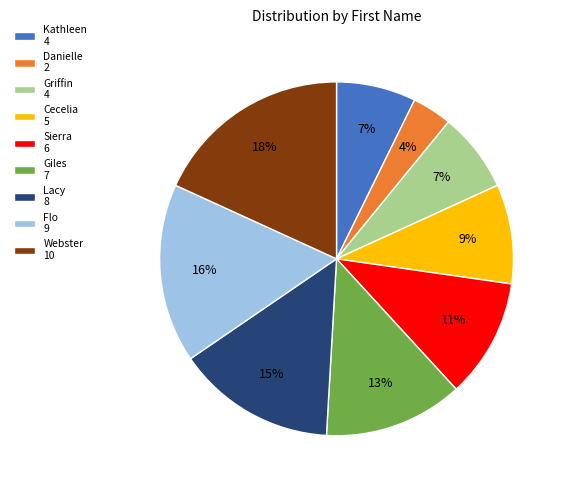

To the nearest percent, what is the average slice percentage?

11%